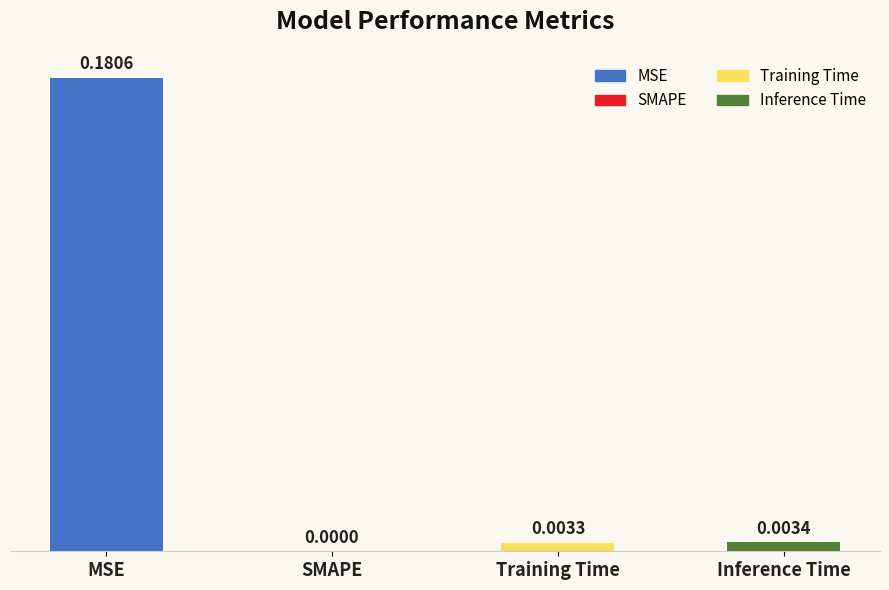

Which category has the highest value across all series?

MSE